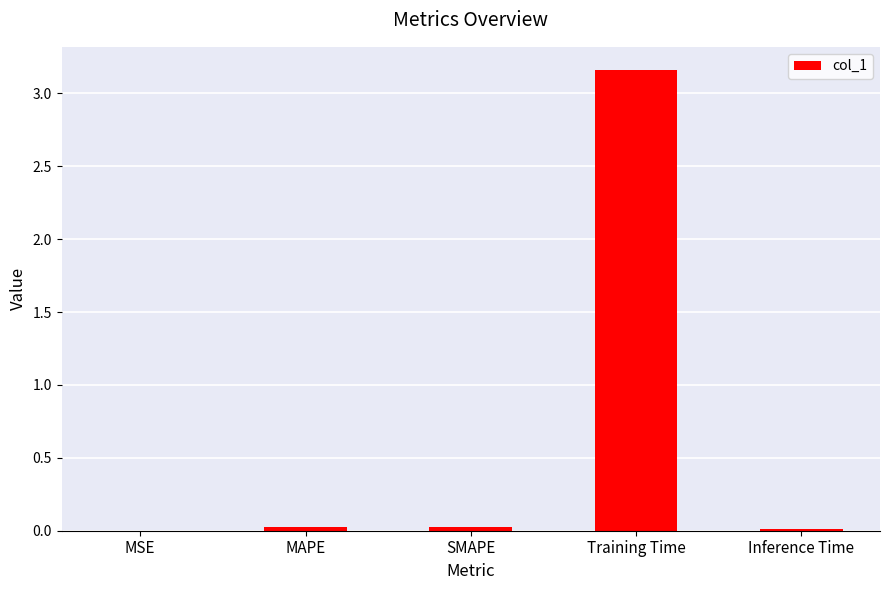

How many data points does each series have?

5